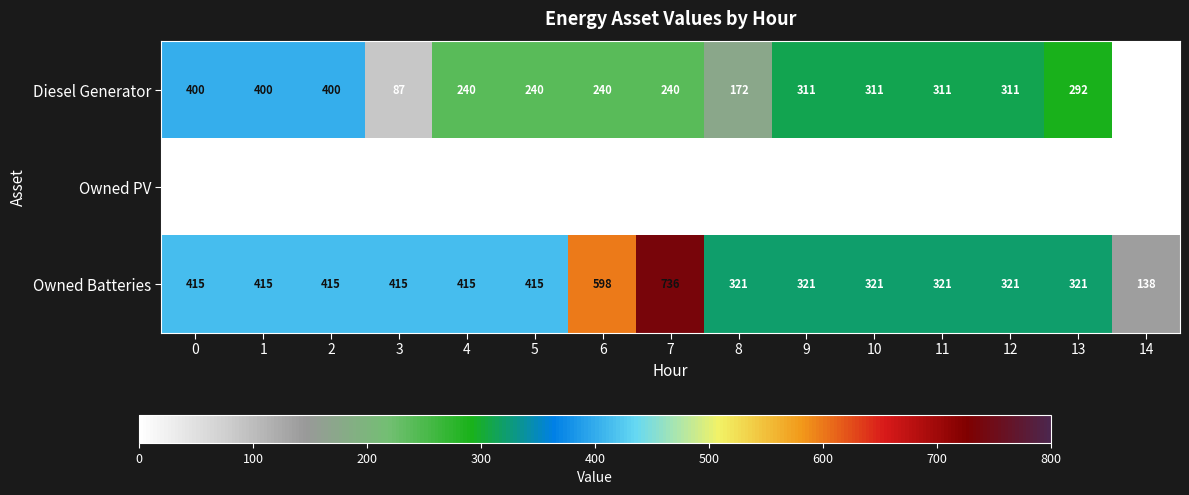

At which category is the sum across all series the highest?

7